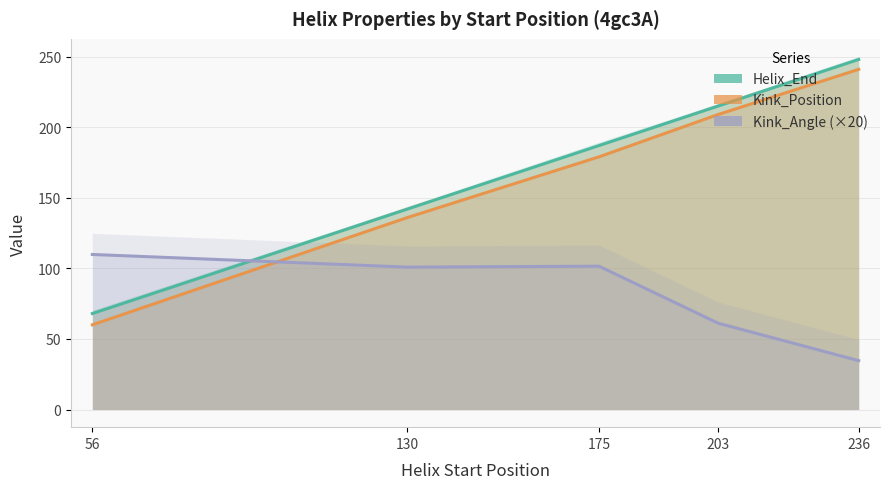

What is the greatest value displayed?

248.0